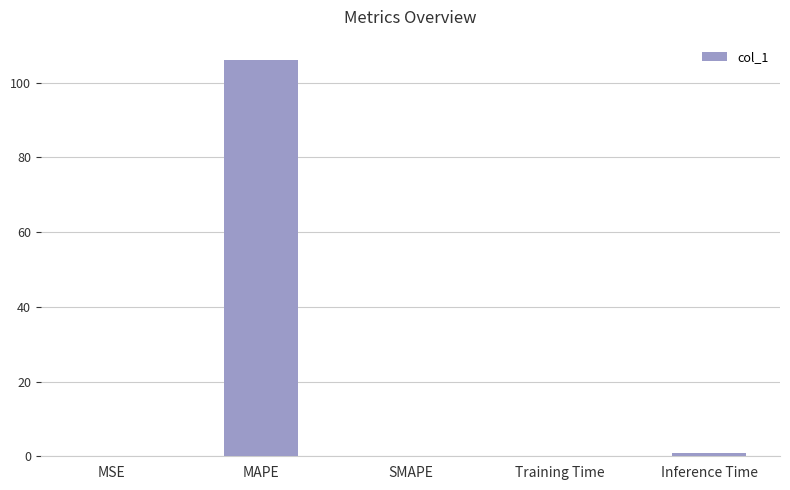

Which category has the highest value across all series?

MAPE